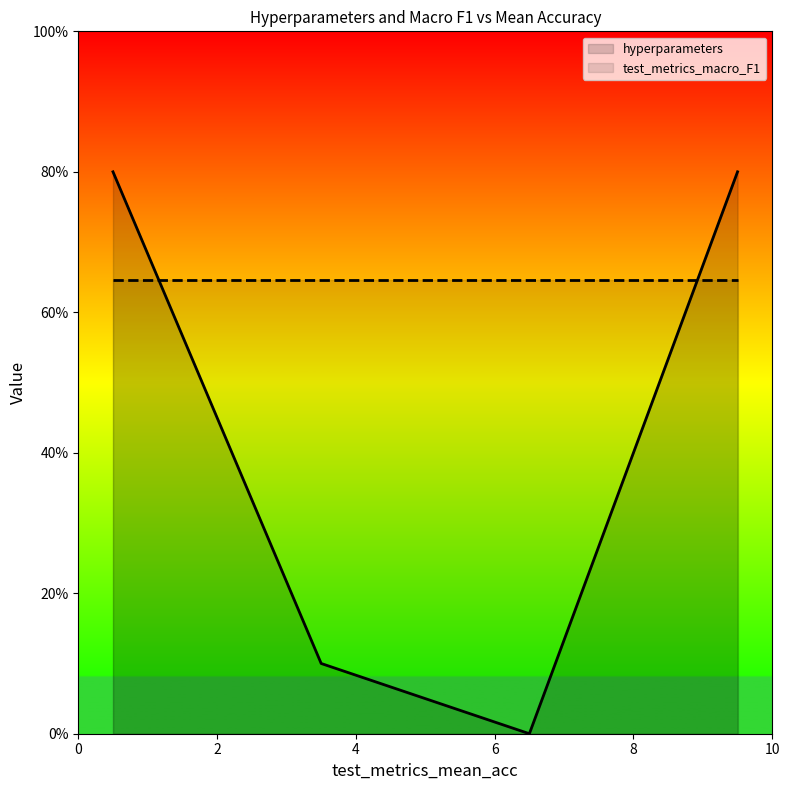

Which series ends up on top after the final intersection of hyperparameters and test_metrics_macro_F1?

hyperparameters